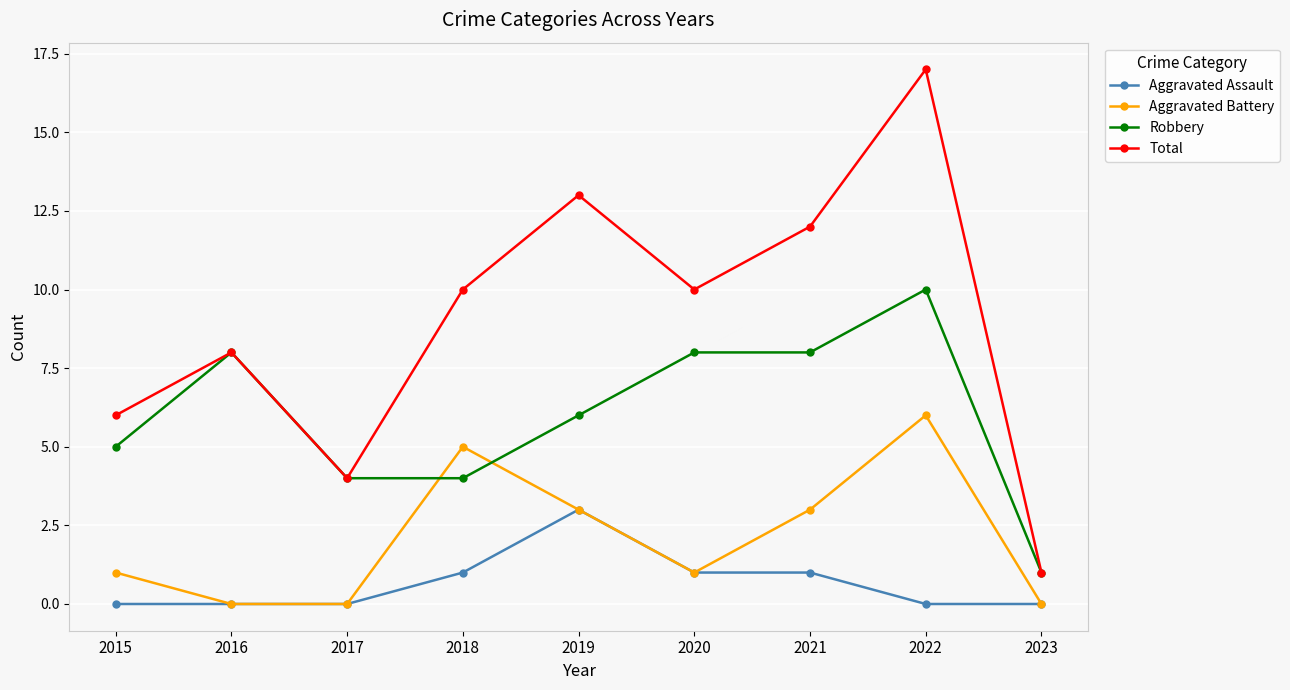

Reading left to right, extract all data points from this chart.

Aggravated Assault: 0	0	0	1	3	1	1	0	0
Aggravated Battery: 1	0	0	5	3	1	3	6	0
Robbery: 5	8	4	4	6	8	8	10	1
Total: 6	8	4	10	13	10	12	17	1